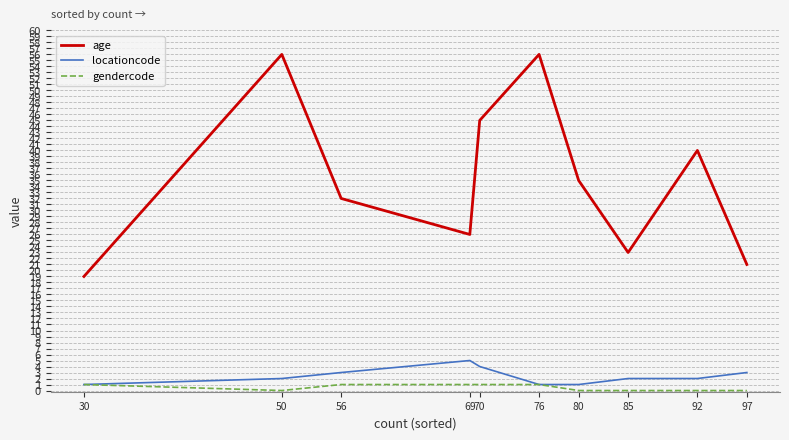

What is the difference between the maximum and minimum values in the locationcode series?

4